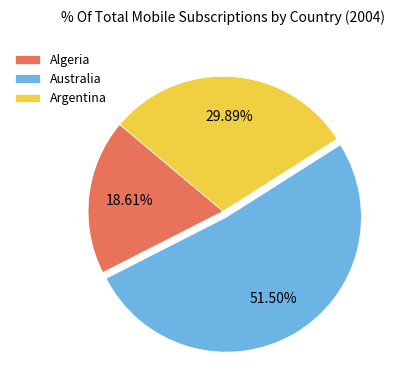

Rank the categories by value from highest to lowest.

Australia, Argentina, Algeria